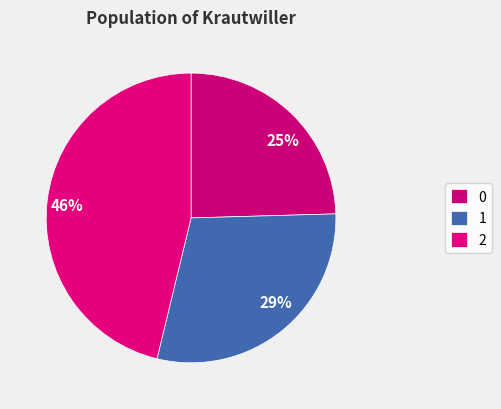

How many slices are in this pie chart?

3